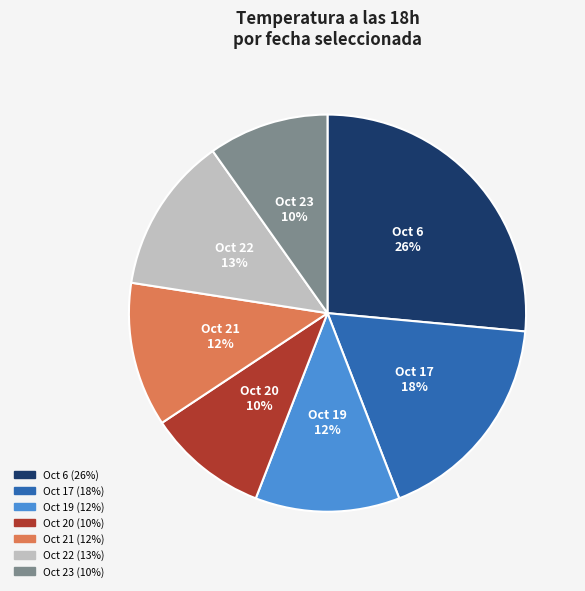

To the nearest percent, what is the average slice percentage?

14%